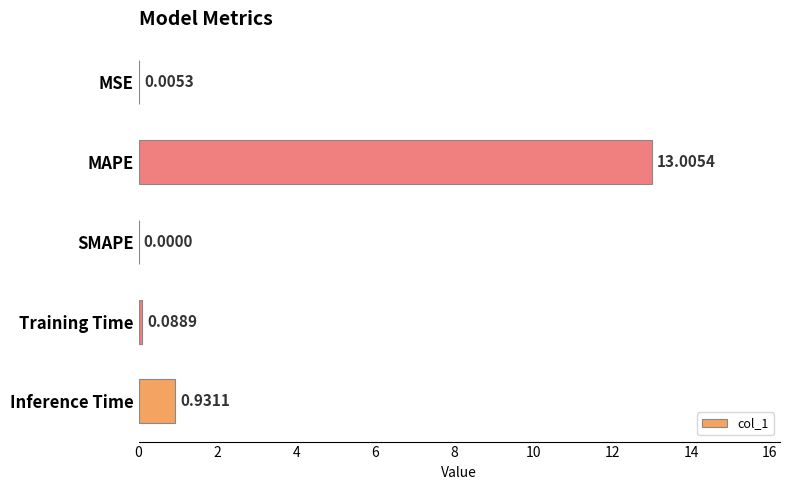

Between Inference Time and MSE, which is larger?

Inference Time